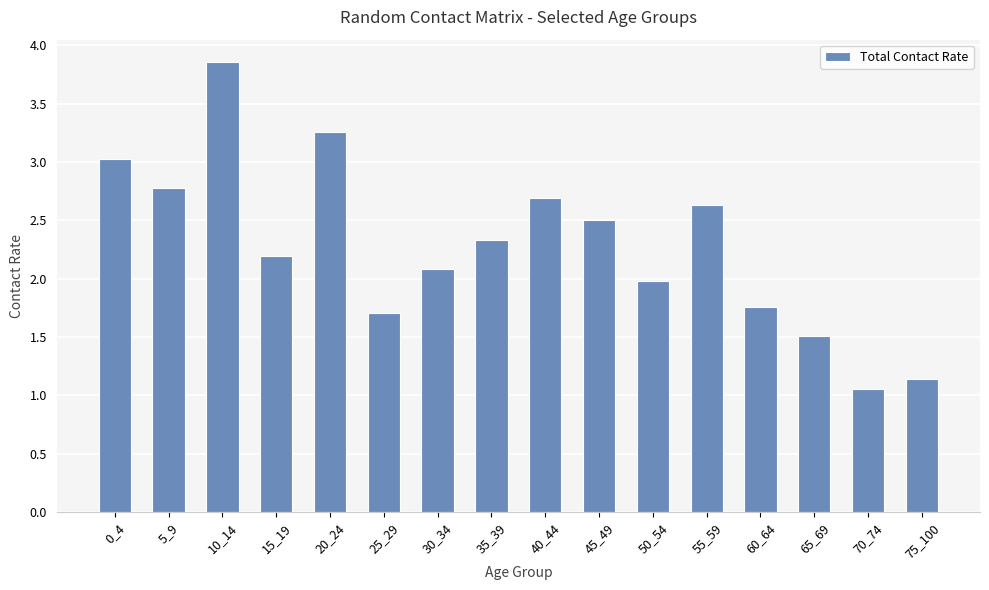

List the labels in order of value, smallest first.

70_74, 75_100, 65_69, 25_29, 60_64, 50_54, 30_34, 15_19, 35_39, 45_49, 55_59, 40_44, 5_9, 0_4, 20_24, 10_14